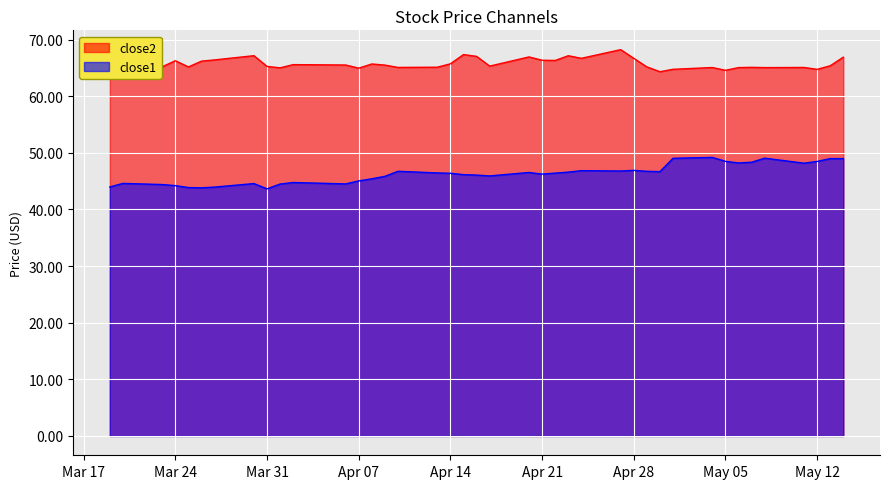

How many interior local peaks does the close1 series have?

9